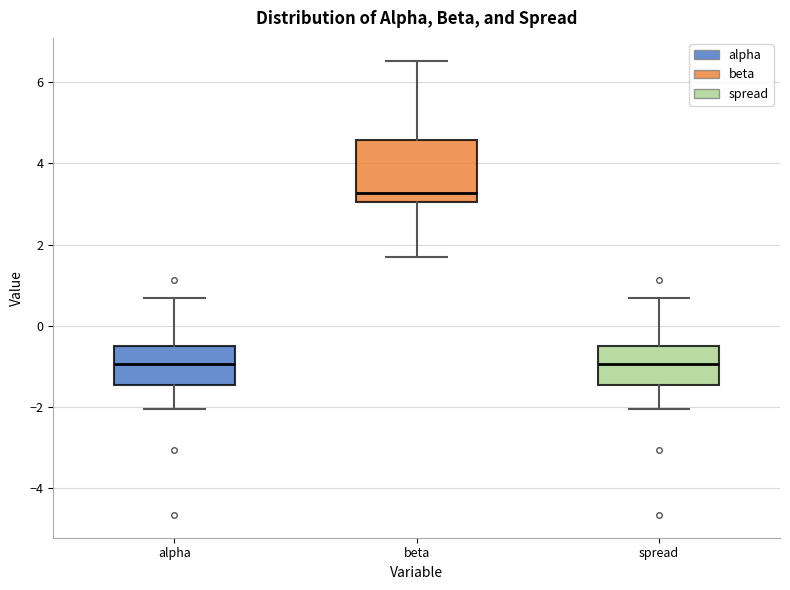

Reading left to right, transcribe this box plot: for each box, give where its median line is, the range the box spans, and where its two whiskers end, as read against the y-axis. The values are not printed on the chart, so give them approximately, as read against the axis.

alpha: median -1.0, box -1.4 to -0.6, whiskers -2.0 to 0.6
beta: median 3.2, box 3.0 to 4.6, whiskers 1.6 to 6.6
spread: median -1.0, box -1.4 to -0.6, whiskers -2.0 to 0.6